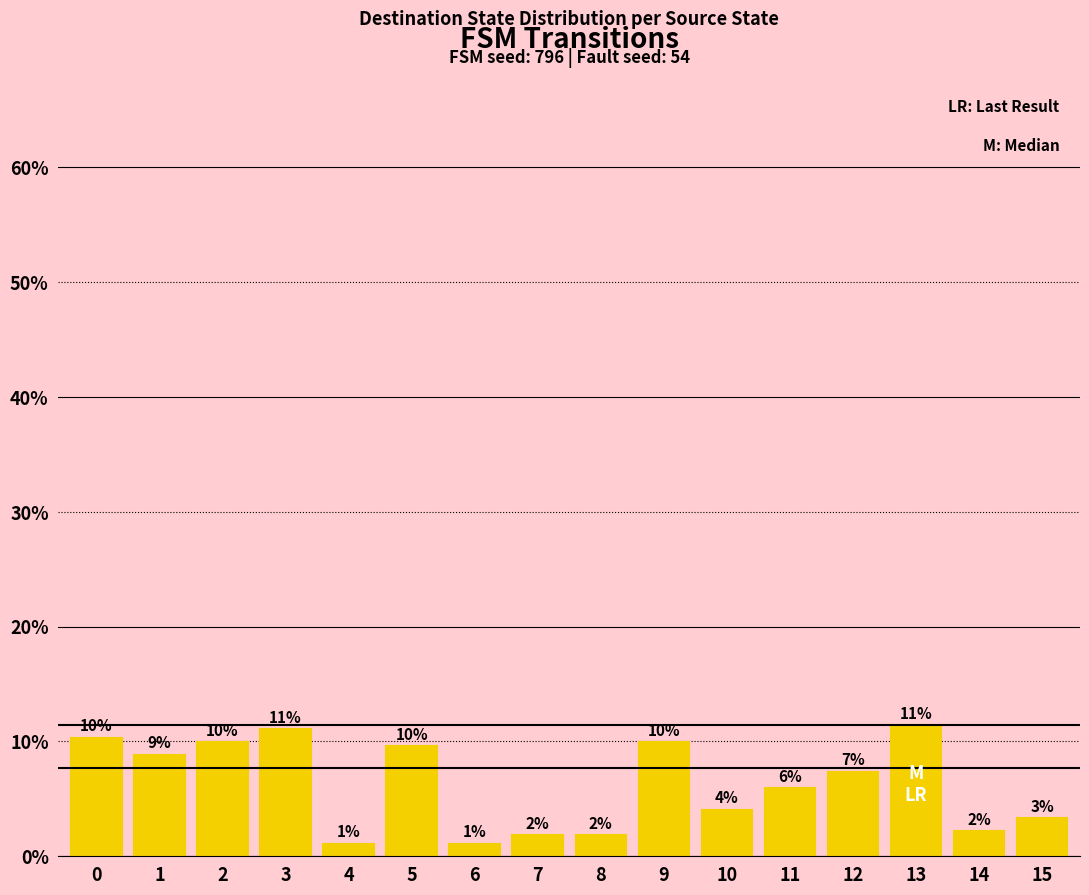

At which label is the value closest to 0?

4